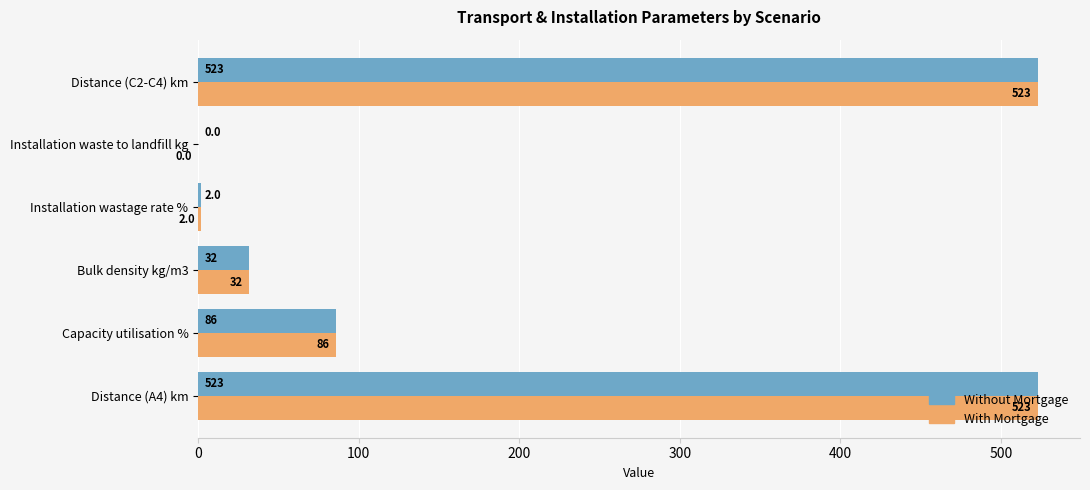

Read the Without Mortgage value at Bulk density kg/m3.

32.0